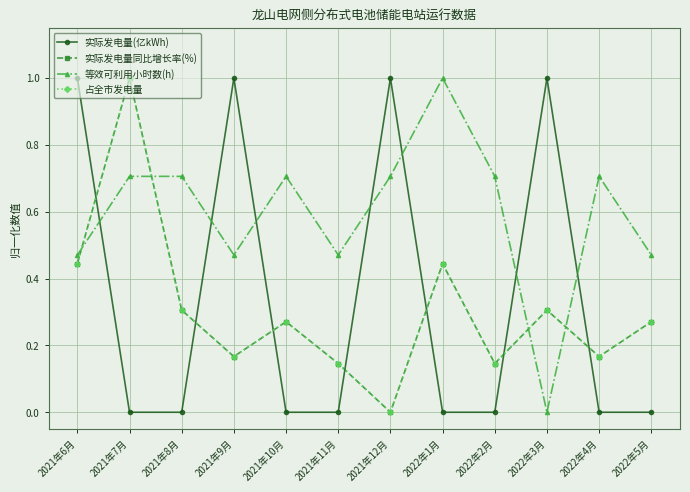

In 实际发电量同比增长率(%), how many points are higher than both neighbors (excluding endpoints)?

4